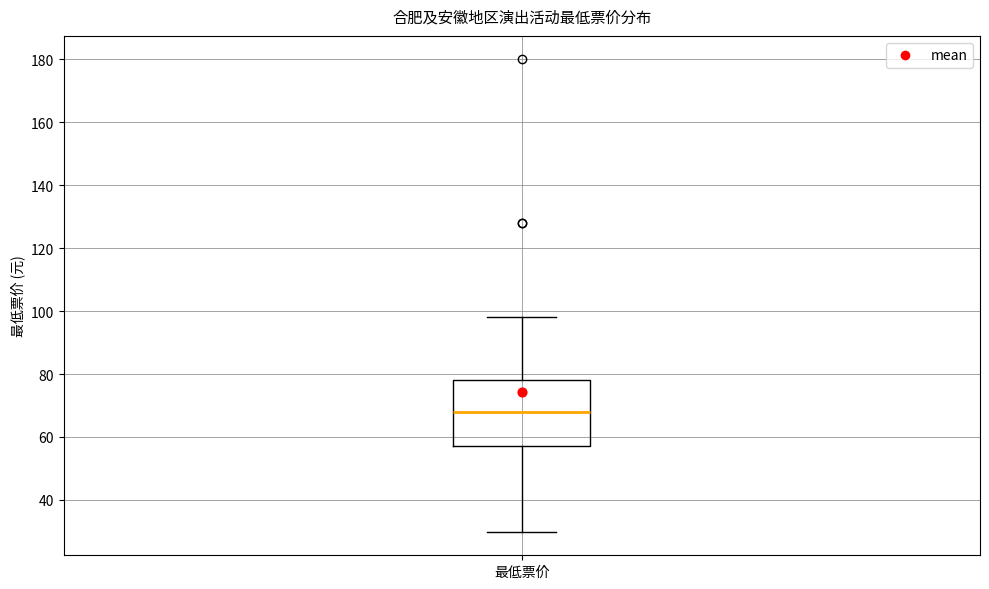

Read this box plot against the y-axis: the position of the median line, the range covered by the box, and the ends of both whiskers. The values are not printed on the chart, so give them approximately, as read against the axis.

median 68, box 58 to 78, whiskers 30 to 98